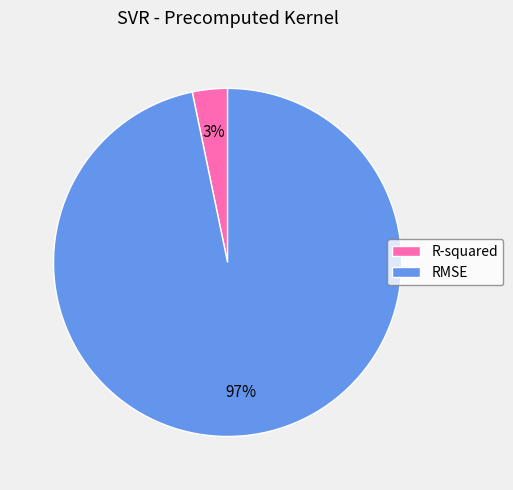

To the nearest percent, what is the average slice percentage?

50%